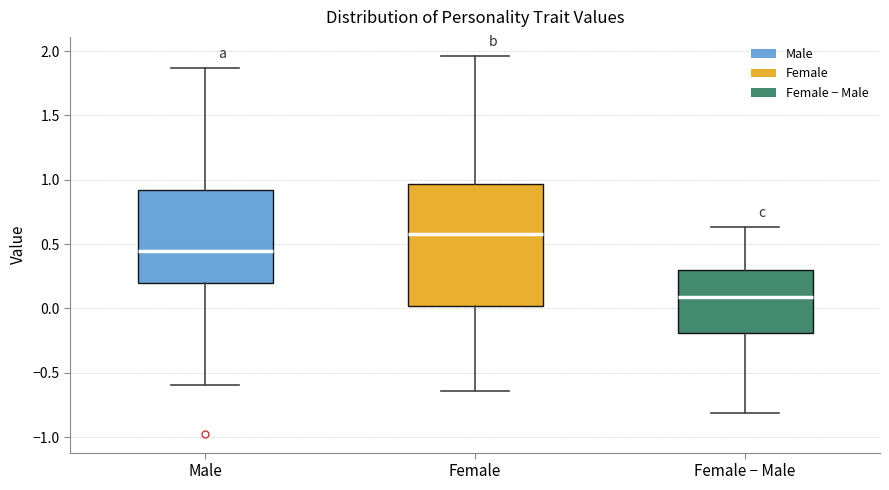

Which box's median line is the highest?

Female